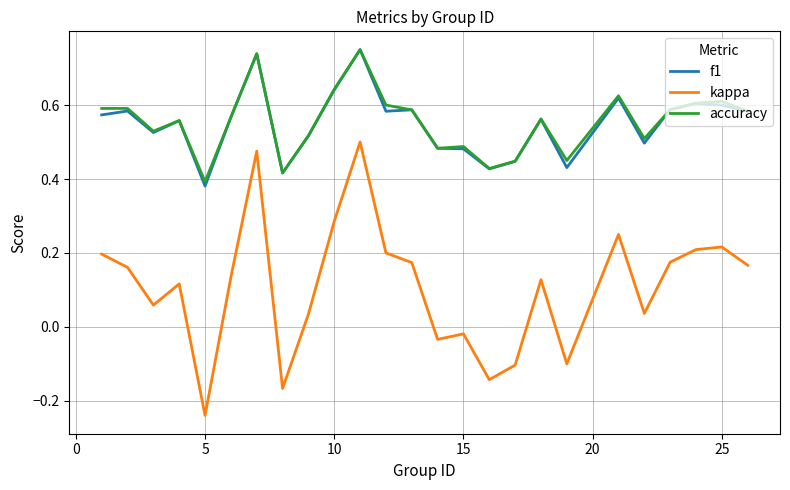

True or false: kappa and accuracy cross at least once.

False